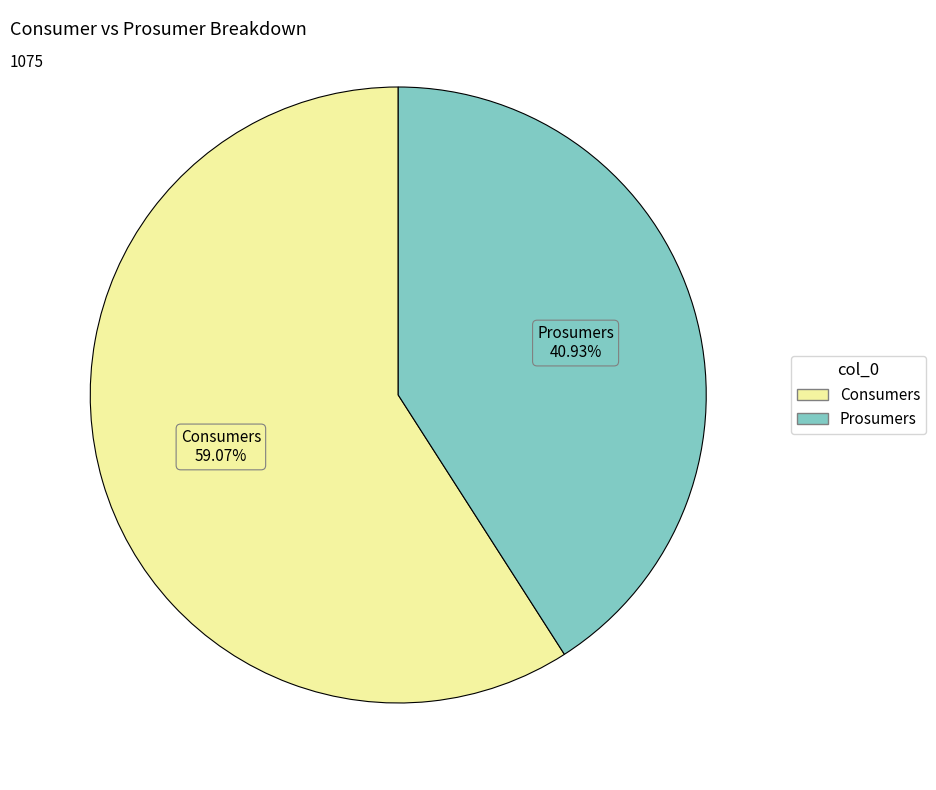

What portion of the pie excludes Prosumers?

59.1%